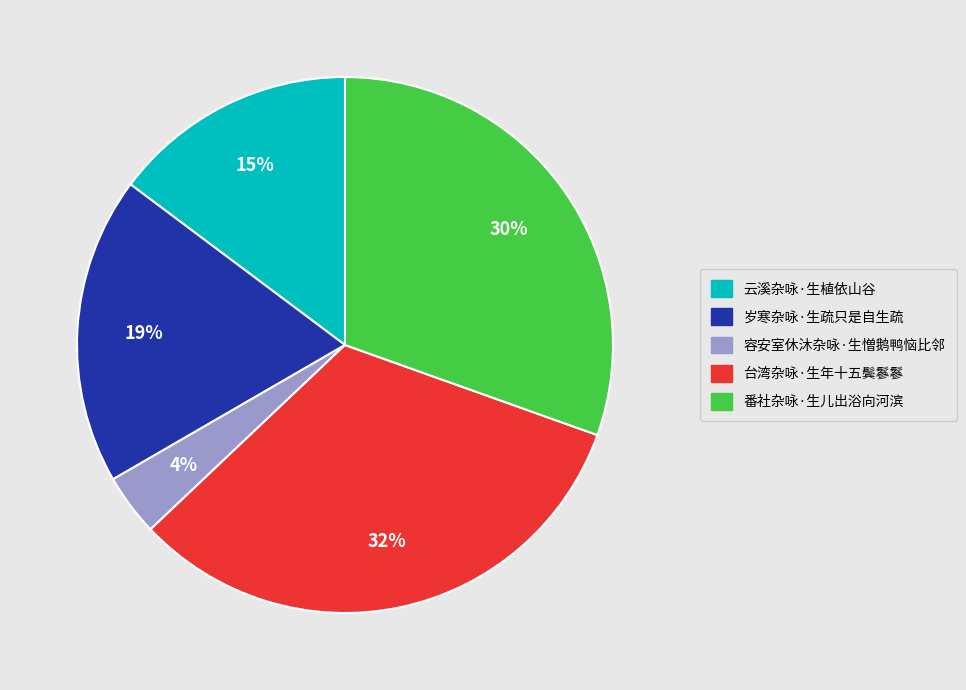

Does 台湾杂咏·生年十五鬓鬖鬖 represent more than half of the total?

No